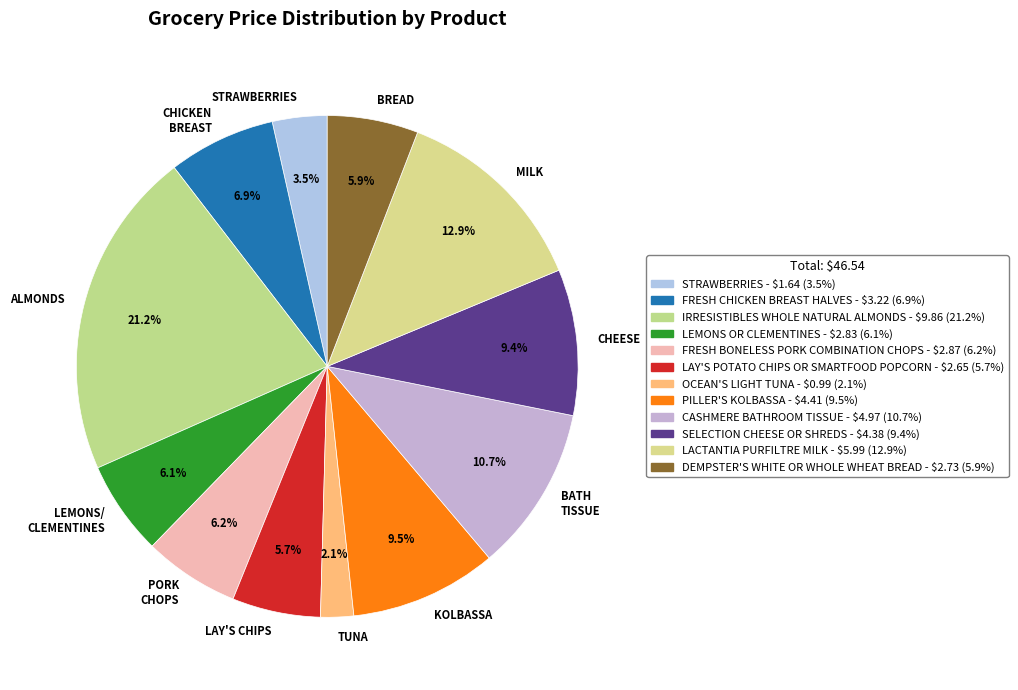

Approximately how many times larger is the value at TUNA compared to PORK CHOPS?

0.3